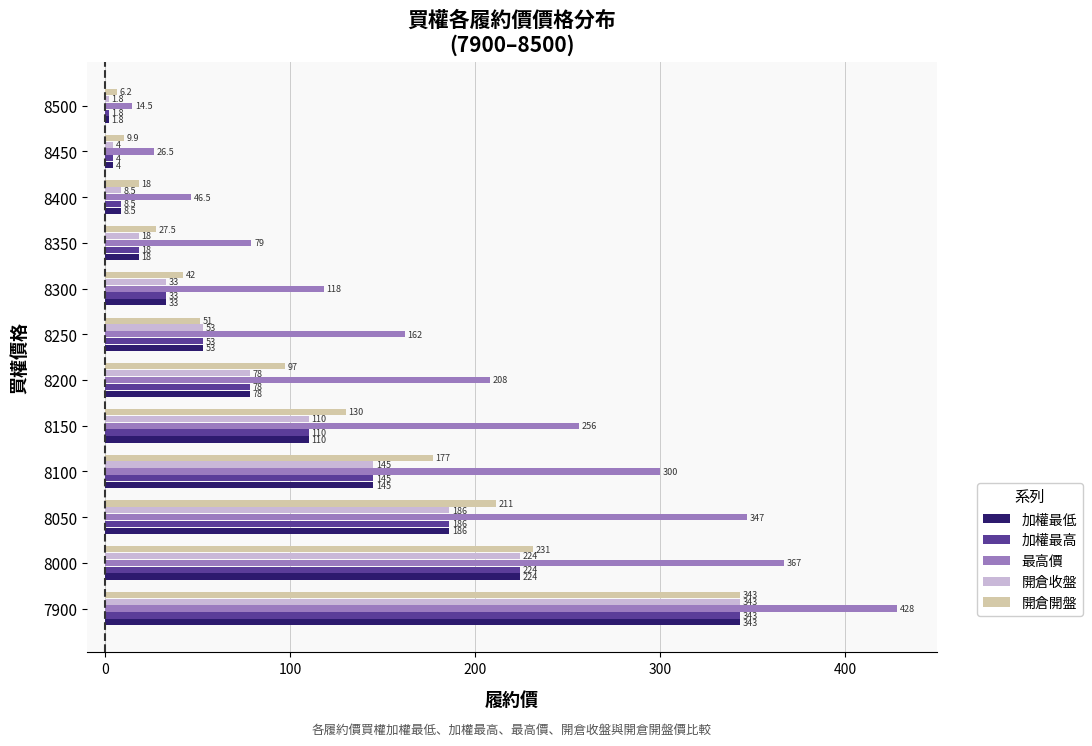

The 最高價 series shows 333.0 at 8150. True or false?

False